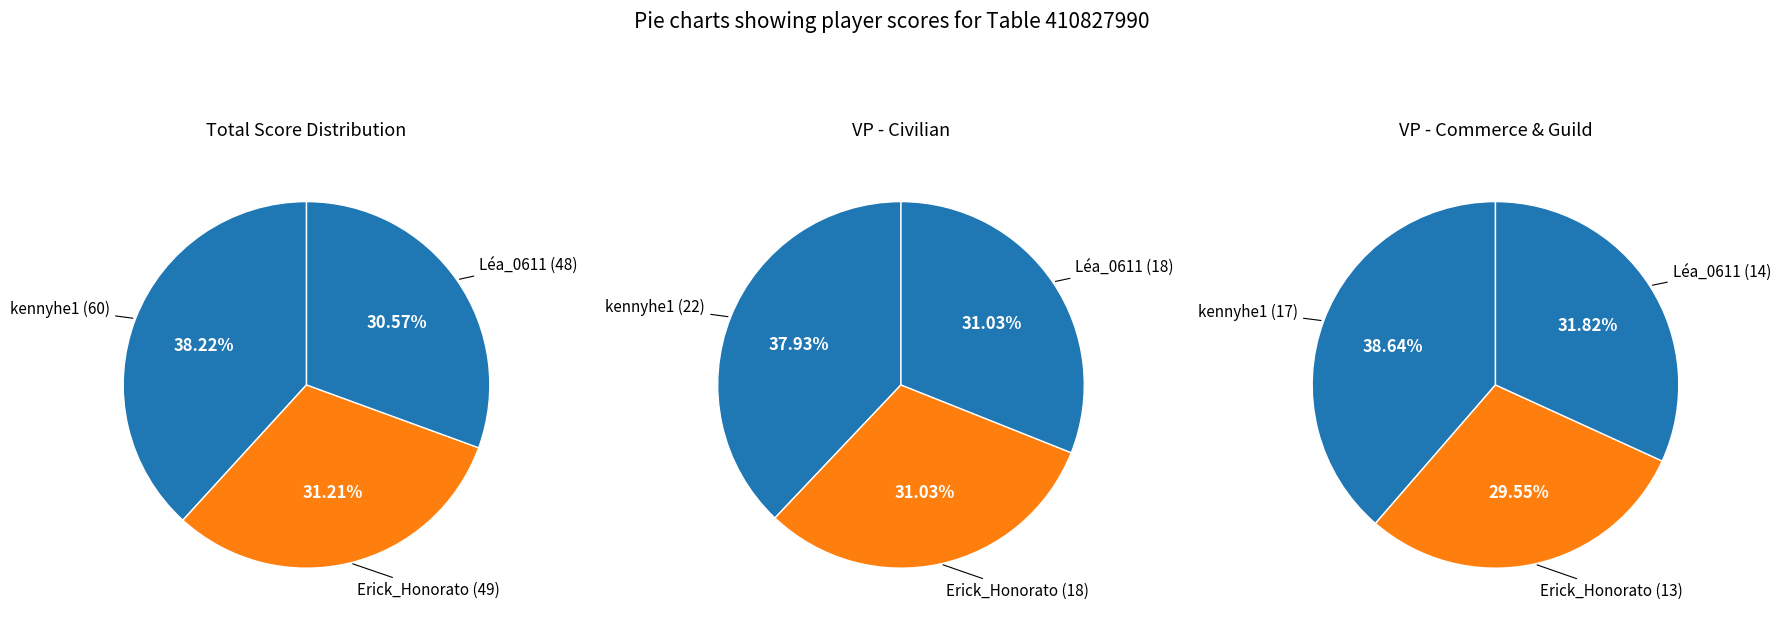

Is there a majority slice in this chart?

No